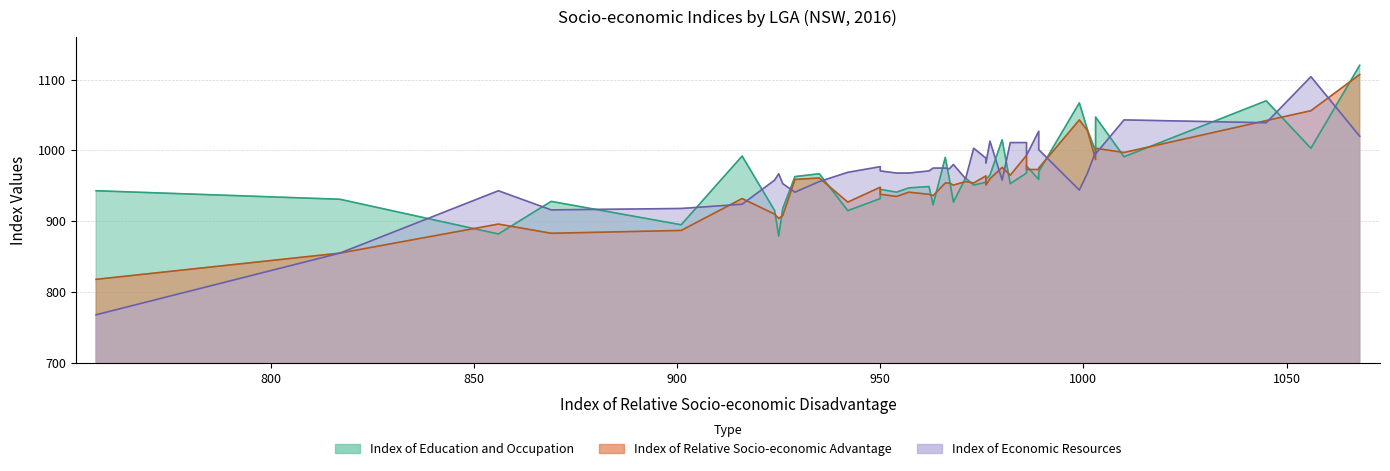

What is the difference between the maximum and minimum values in the x_values series?

311